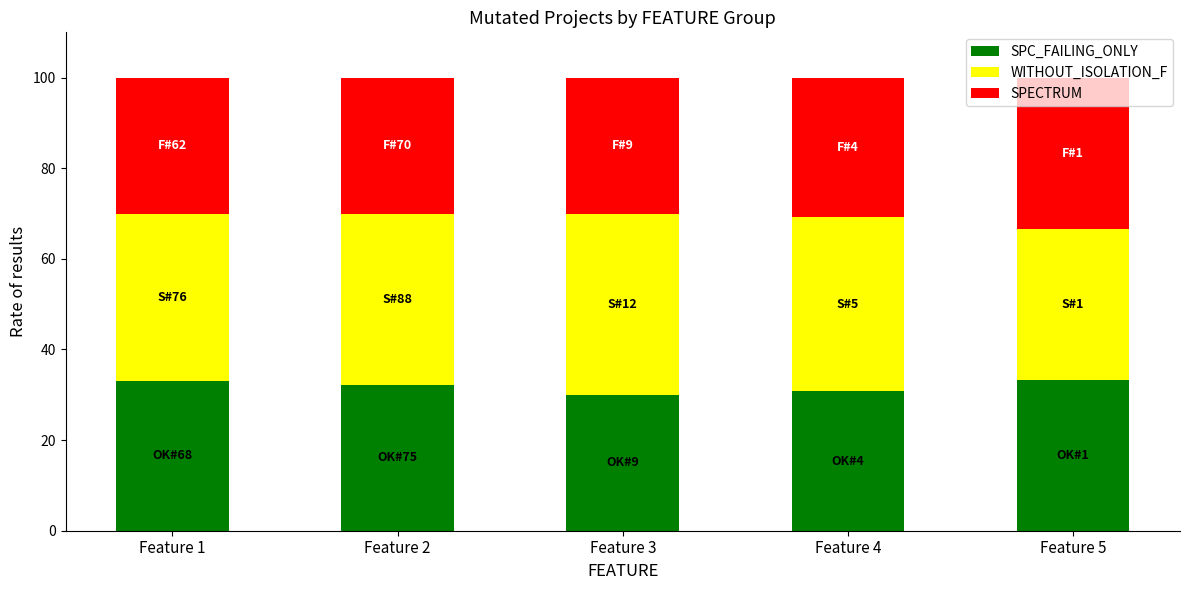

What is the lowest value of the SPC_FAILING_ONLY series?

30.0